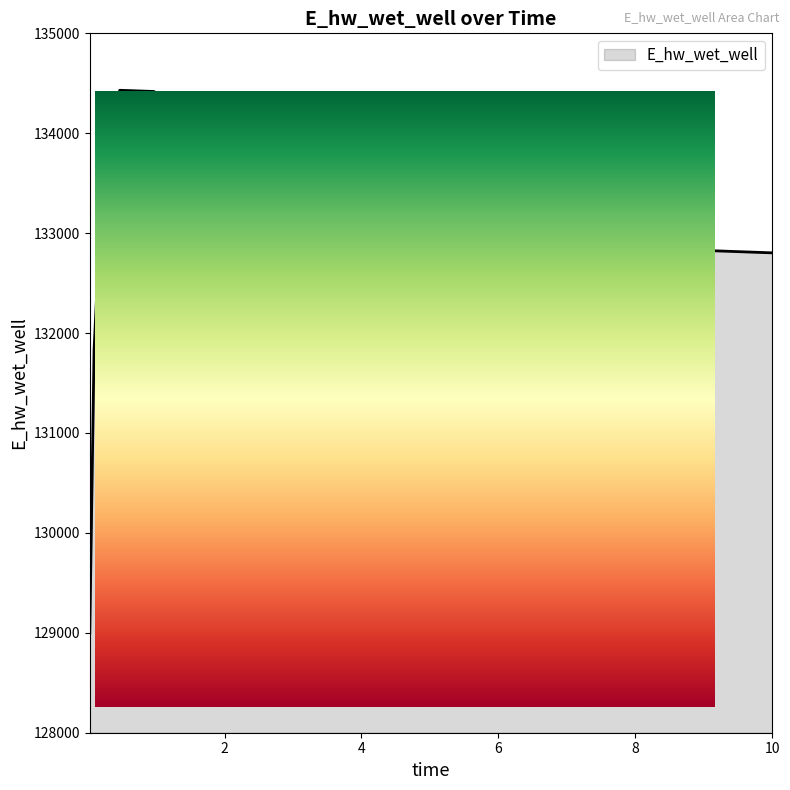

Reading right to left, transcribe all the data shown in this chart.

10.0=132803.0	9.96875=132803.6	8.96875=132828.0	7.96875=132862.4	6.96875=132911.9	5.96875=132984.5	4.96875=133094.3	3.96875=133265.3	2.96875=133534.2	1.96875=133939.2	0.96875=134418.0	0.46875=134430.0	0.21875=133645.7	0.09375=131831.0	0.03125=128996.6